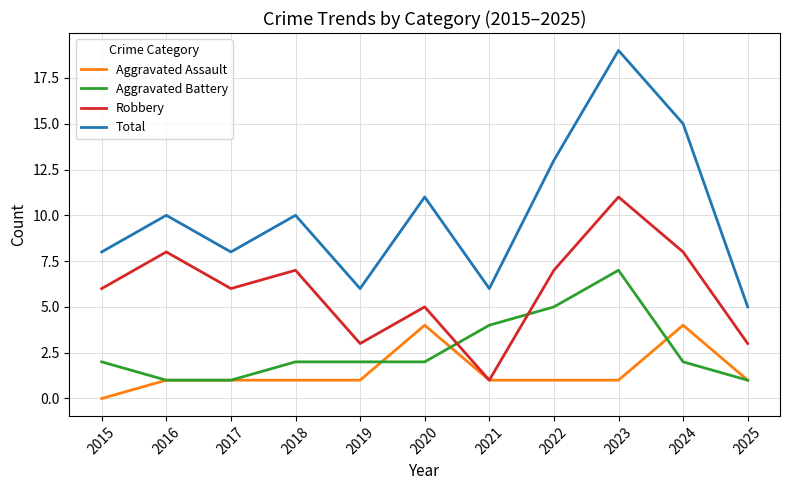

Which series has the largest range (max minus min)?

Total